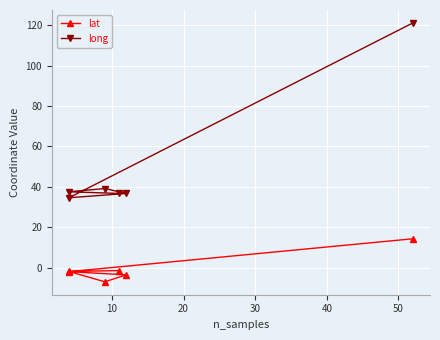

What is the average value of the lat series?

-0.1